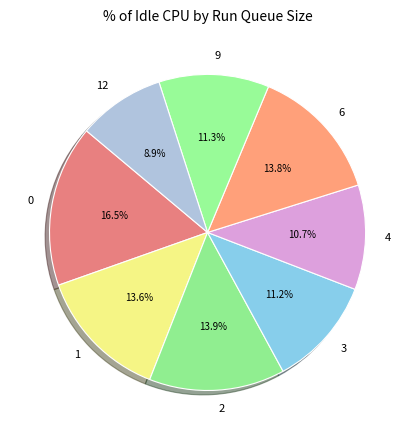

Combined, what portion of the pie is 3 and 2?

25.1%